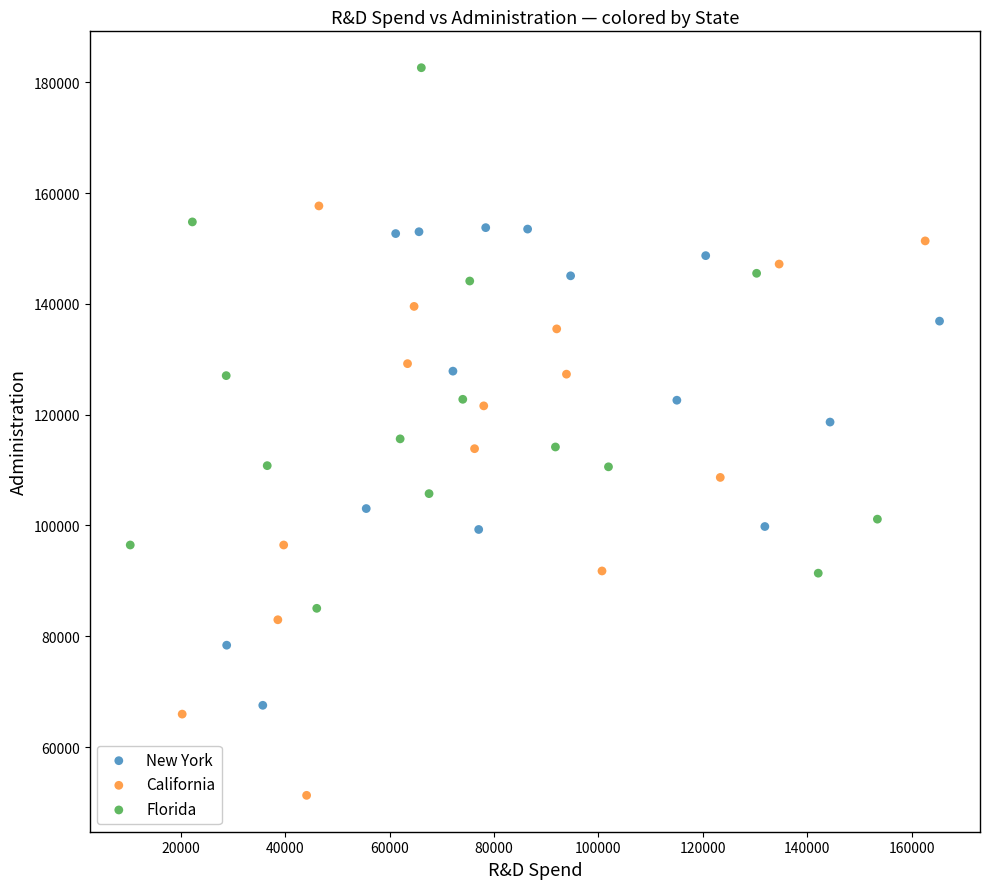

Which series has the widest spread of Y values?

California